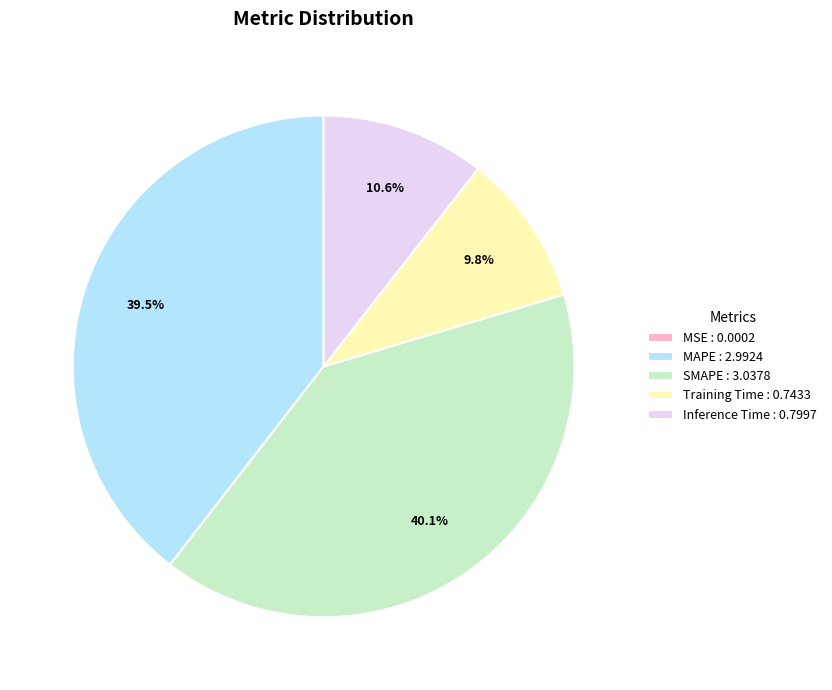

True or false: SMAPE accounts for 52% of the total.

False